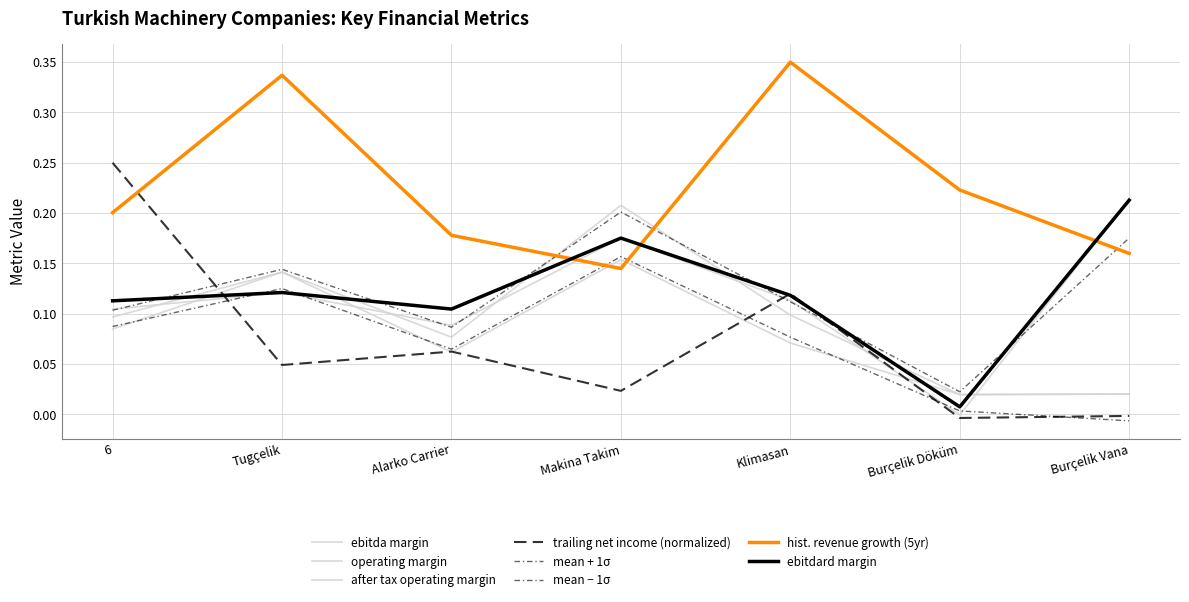

Does the chart have visible grid lines?

Yes